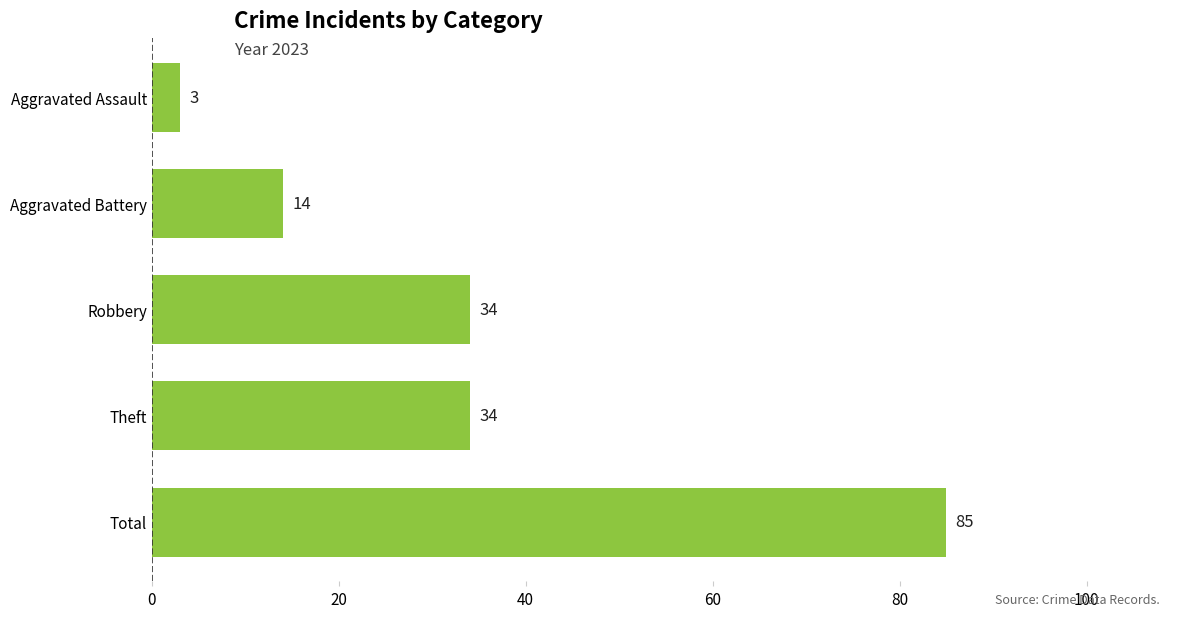

How many values are between 14 and 34?

3